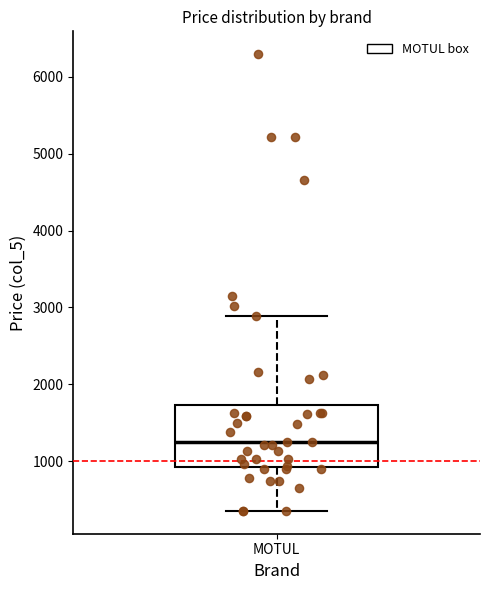

Read this box plot against the y-axis: the position of the median line, the range covered by the box, and the ends of both whiskers. The values are not printed on the chart, so give them approximately, as read against the axis.

median 1200, box 900 to 1700, whiskers 400 to 2900